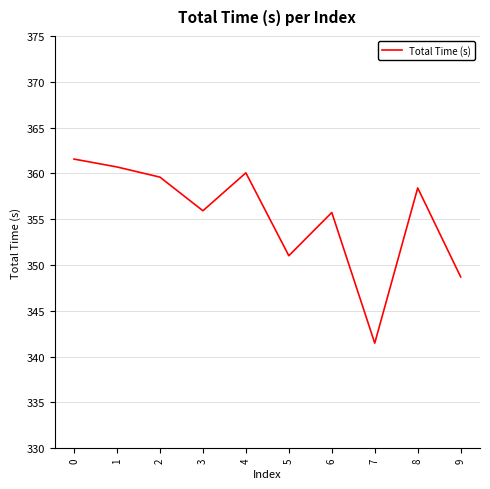

Reading right to left, transcribe all the data shown in this chart.

348.7	358.4	341.5	355.7	351.0	360.1	355.9	359.6	360.7	361.6